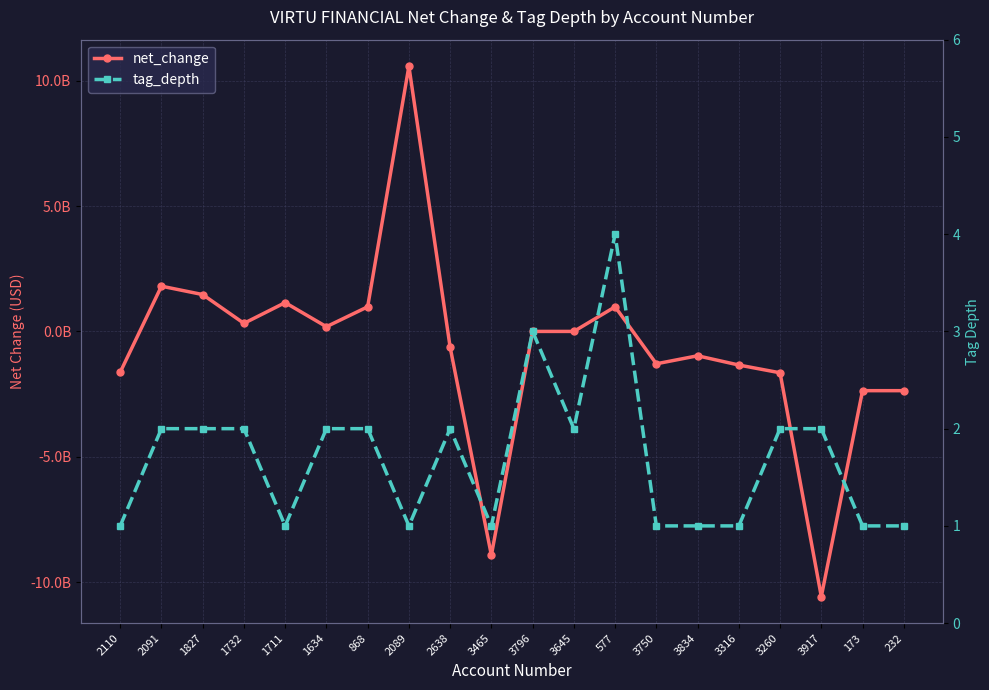

Reading left to right, extract all data points from this chart.

net_change: 2110=-1628898000	2091=1804649000	1827=1470406000	1732=321480000	1711=1148926000	1634=187442000	868=981580000	2089=10583241000	2638=-631493000	3465=-8931814000	3796=-343000	3645=-343000	577=981580000	3750=-1292613000	3834=-972317000	3316=-1341899000	3260=-1651427000	3917=-10583241000	173=-2364812000	232=-2364812000
tag_depth: 2110=1	2091=2	1827=2	1732=2	1711=1	1634=2	868=2	2089=1	2638=2	3465=1	3796=3	3645=2	577=4	3750=1	3834=1	3316=1	3260=2	3917=2	173=1	232=1